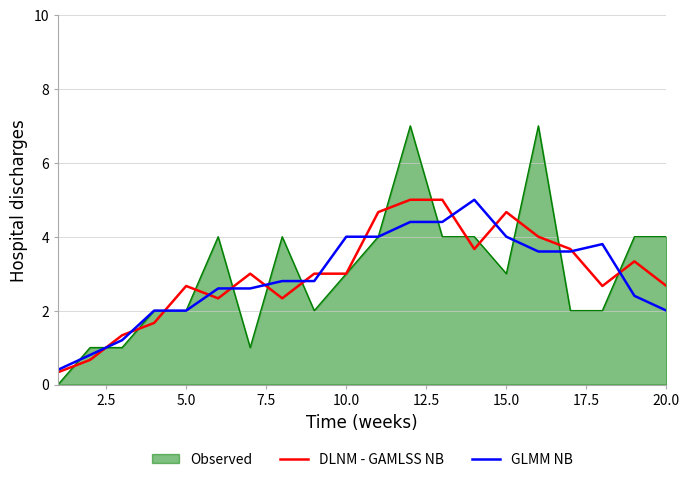

What is the maximum value shown in the chart?

7.0